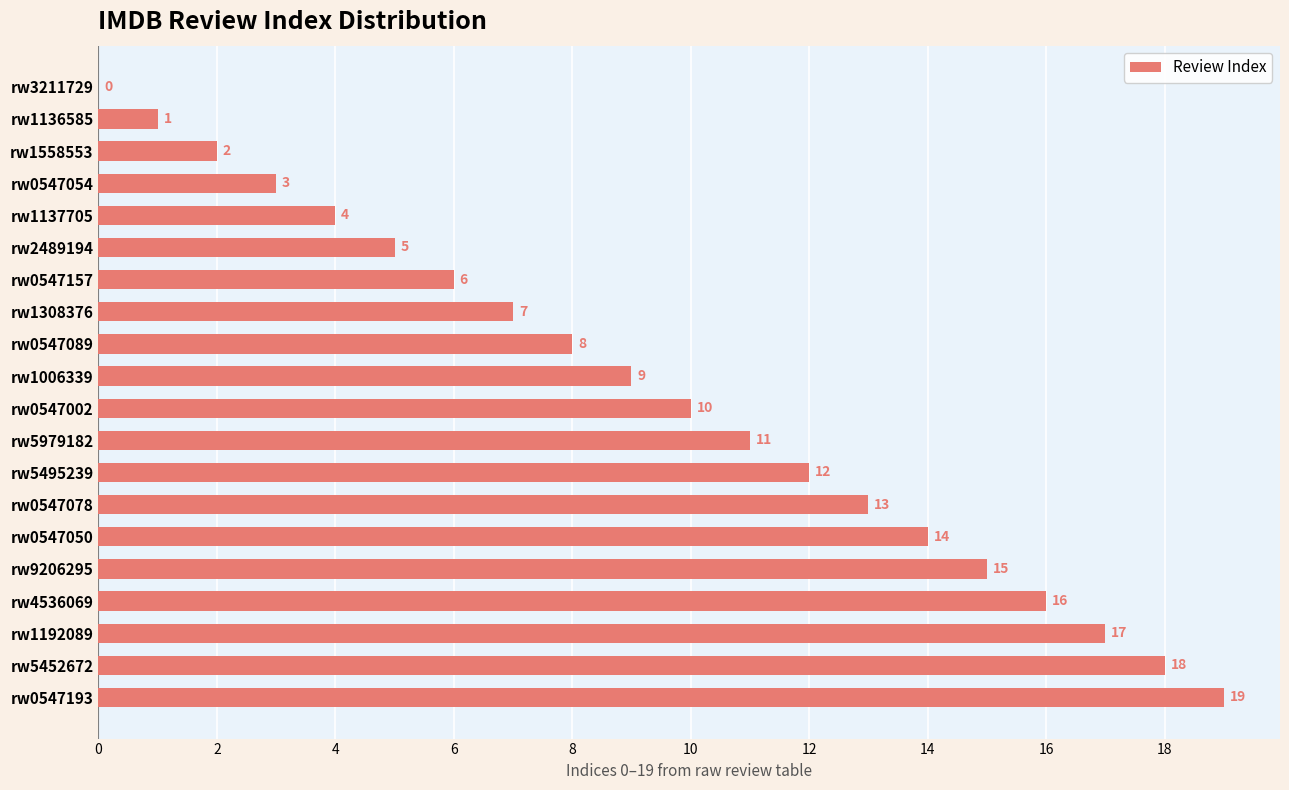

What is the greatest value displayed?

19